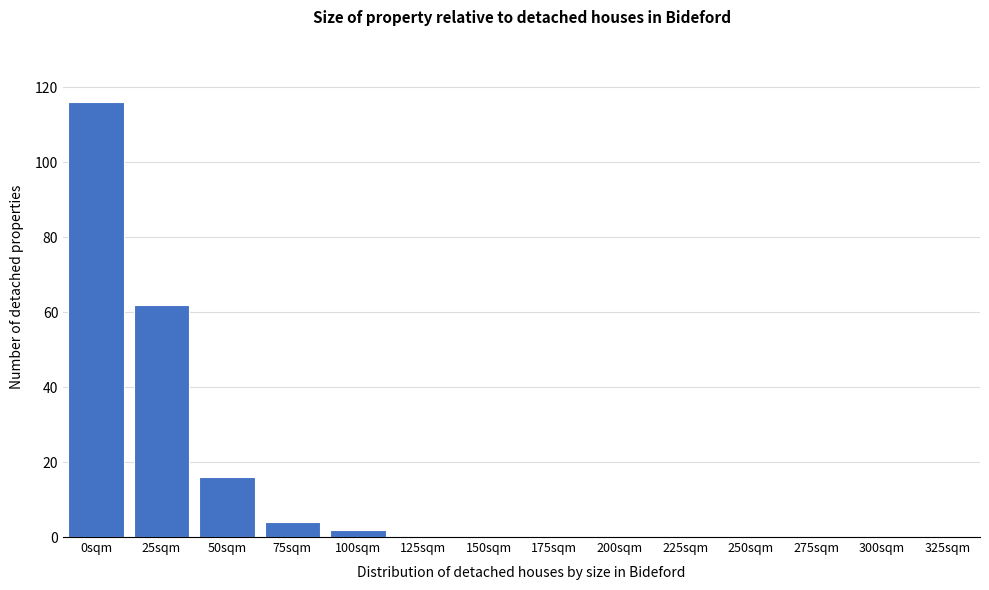

Reading left to right, transcribe all the data shown in this chart.

0sqm=116	25sqm=62	50sqm=16	75sqm=4	100sqm=2	125sqm=0	150sqm=0	175sqm=0	200sqm=0	225sqm=0	250sqm=0	275sqm=0	300sqm=0	325sqm=0